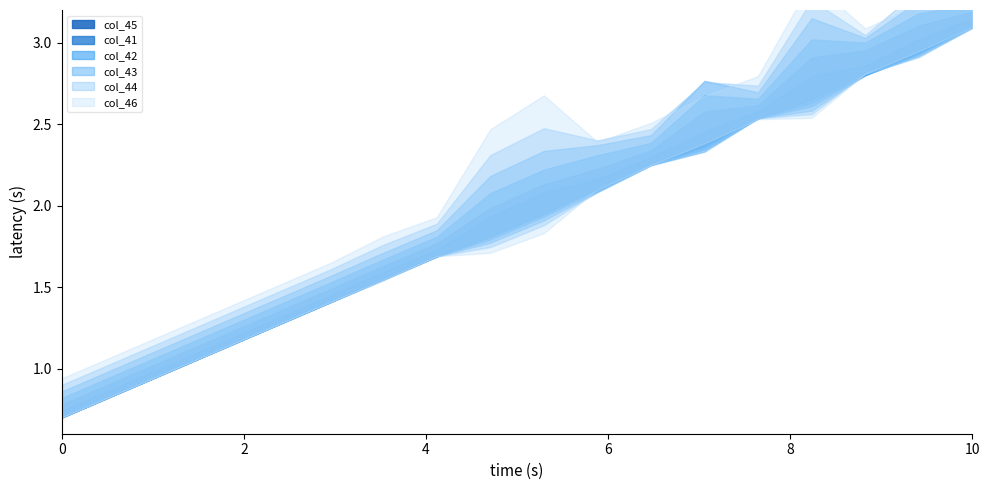

List the series in order of their peak value, lowest first.

col_42, col_41, col_44, col_45, col_46, col_43